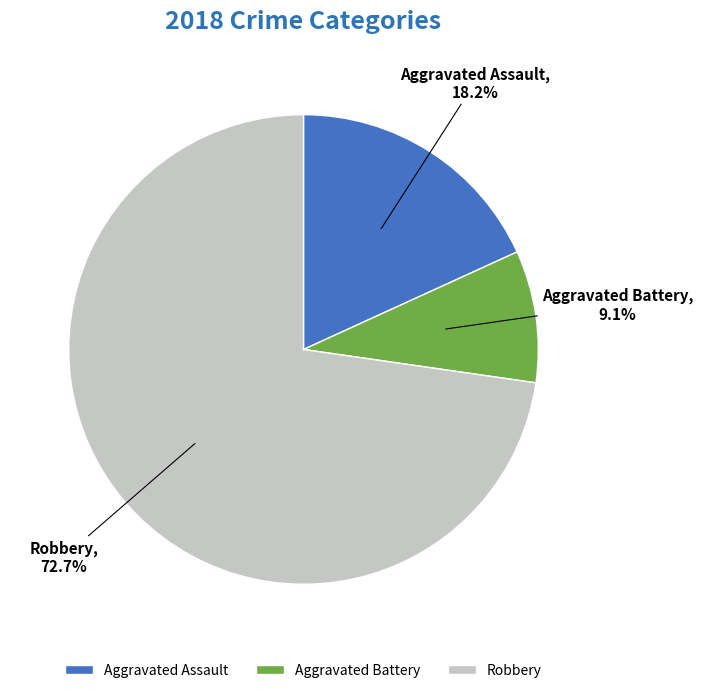

Do Criminal Sexual Assault and Aggravated Assault together represent more than half of the pie?

No